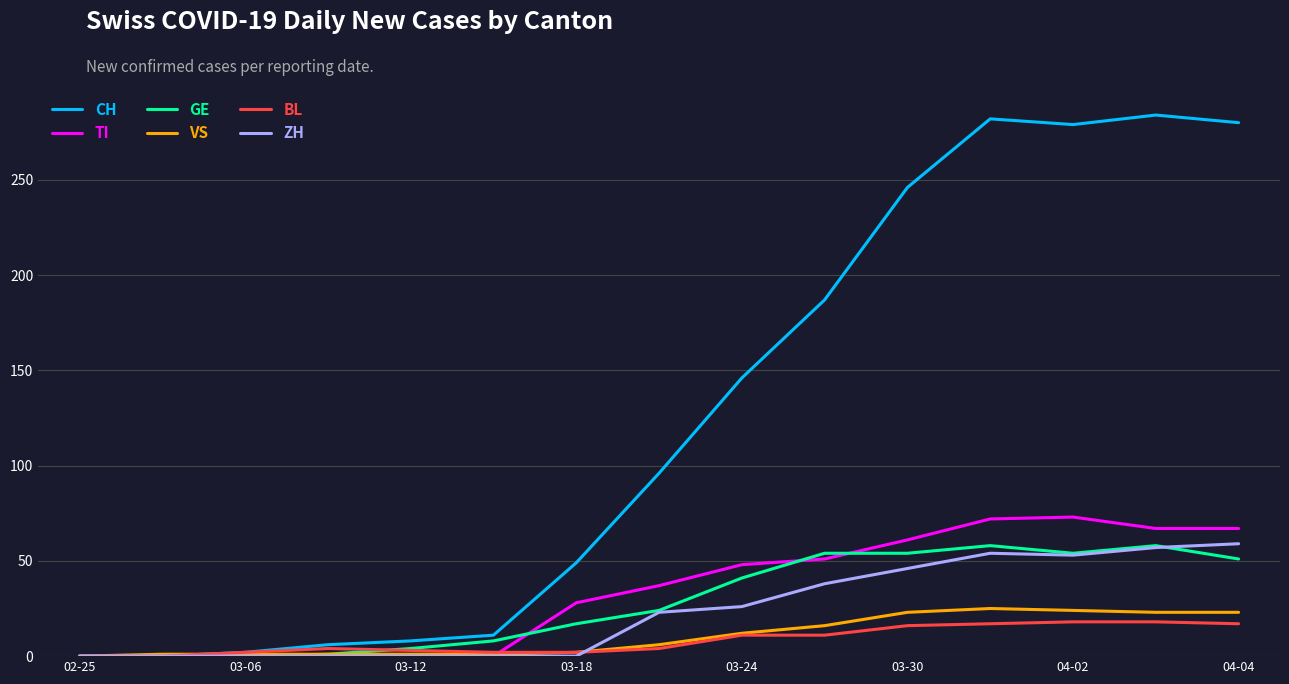

What is the value of the BL point at the 7th from the left?

2